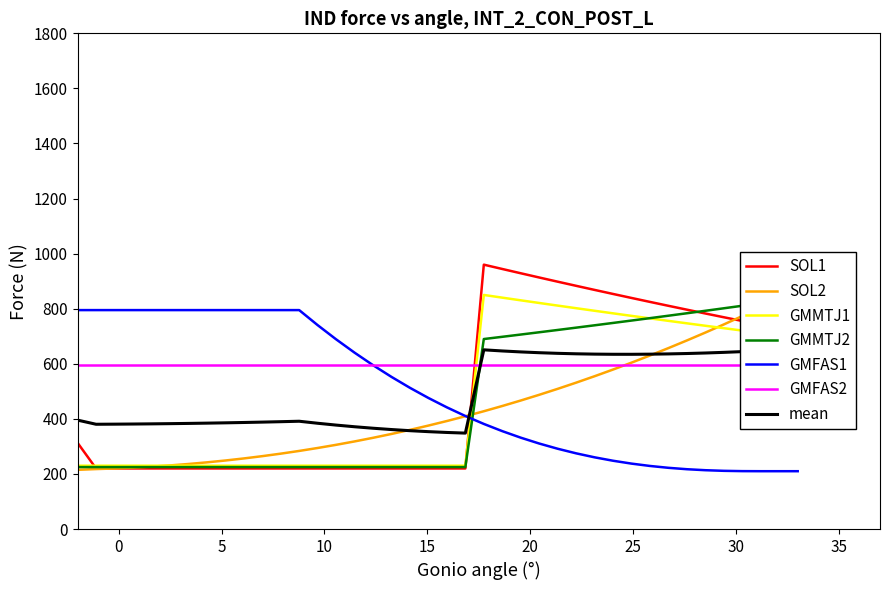

Which series ends up on top after the final intersection of SOL1 and GMFAS1?

SOL1